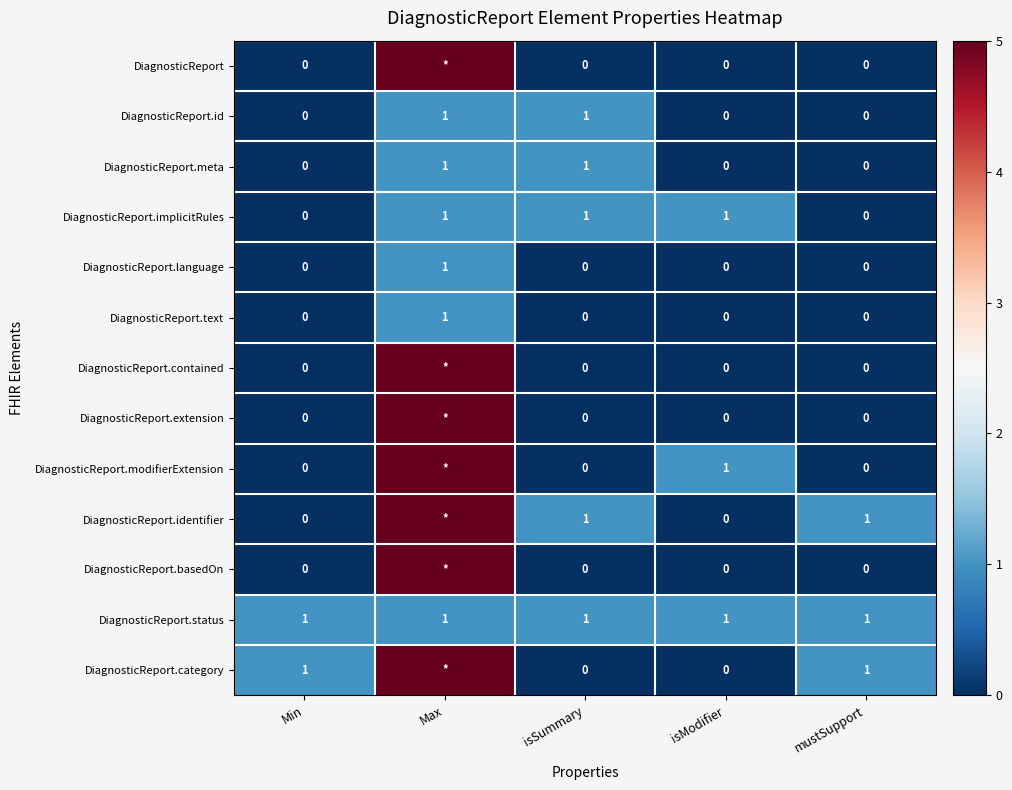

What is the difference between the highest and lowest values at isSummary?

1